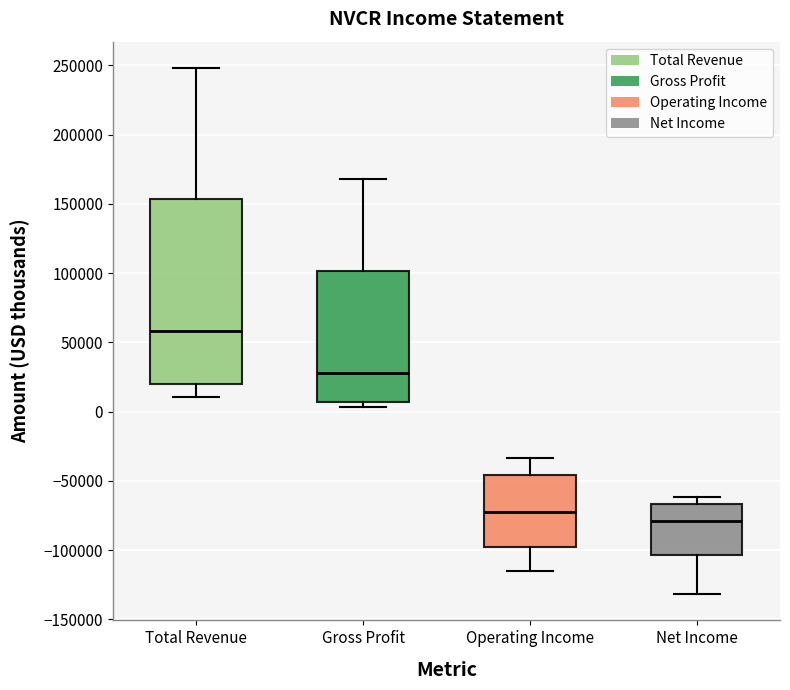

Reading left to right, transcribe this box plot: for each box, give where its median line is, the range the box spans, and where its two whiskers end, as read against the y-axis. The values are not printed on the chart, so give them approximately, as read against the axis.

Total Revenue: median 60000, box 20000 to 155000, whiskers 10000 to 250000
Gross Profit: median 30000, box 5000 to 100000, whiskers 5000 (just below the box's lower edge) to 170000
Operating Income: median -70000, box -100000 to -45000, whiskers -115000 to -35000
Net Income: median -80000, box -105000 to -65000, whiskers -130000 to -60000